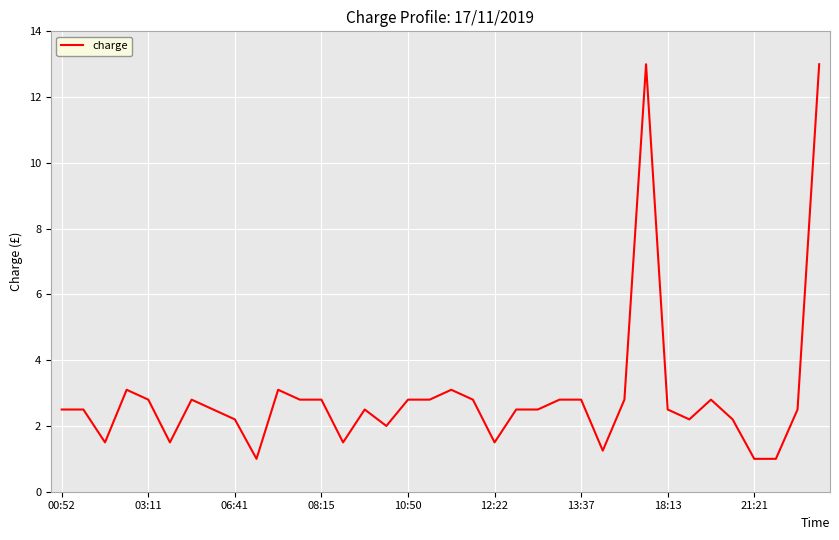

What is the smallest value displayed?

1.0